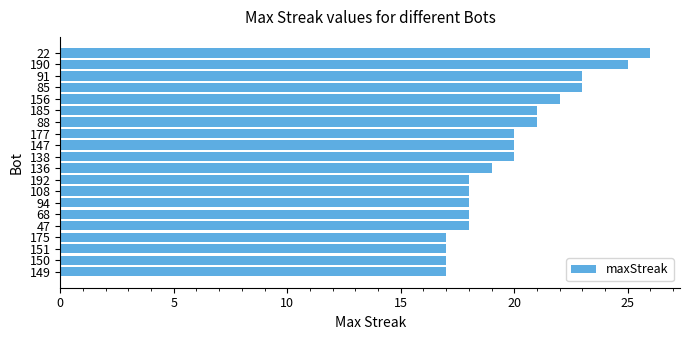

Between 147 and 88, which is larger?

88